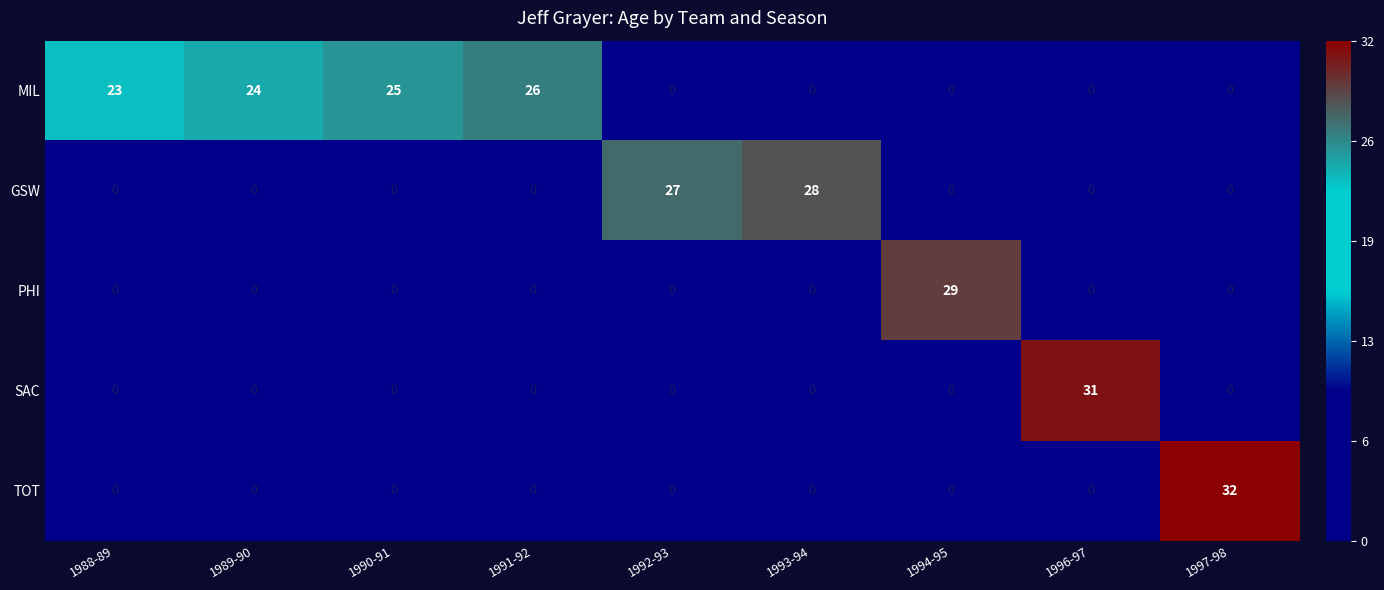

Which series has the widest spread of values?

TOT